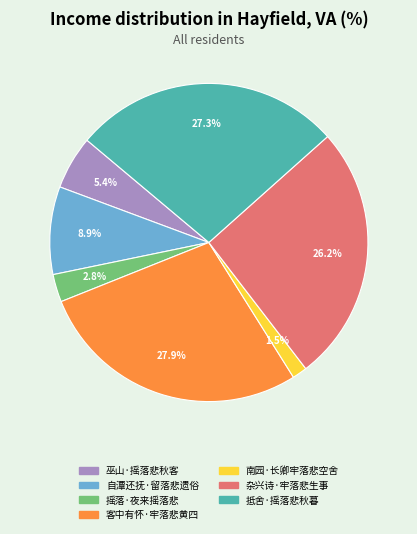

To the nearest percent, what is the difference between the largest and smallest slice percentages?

26%